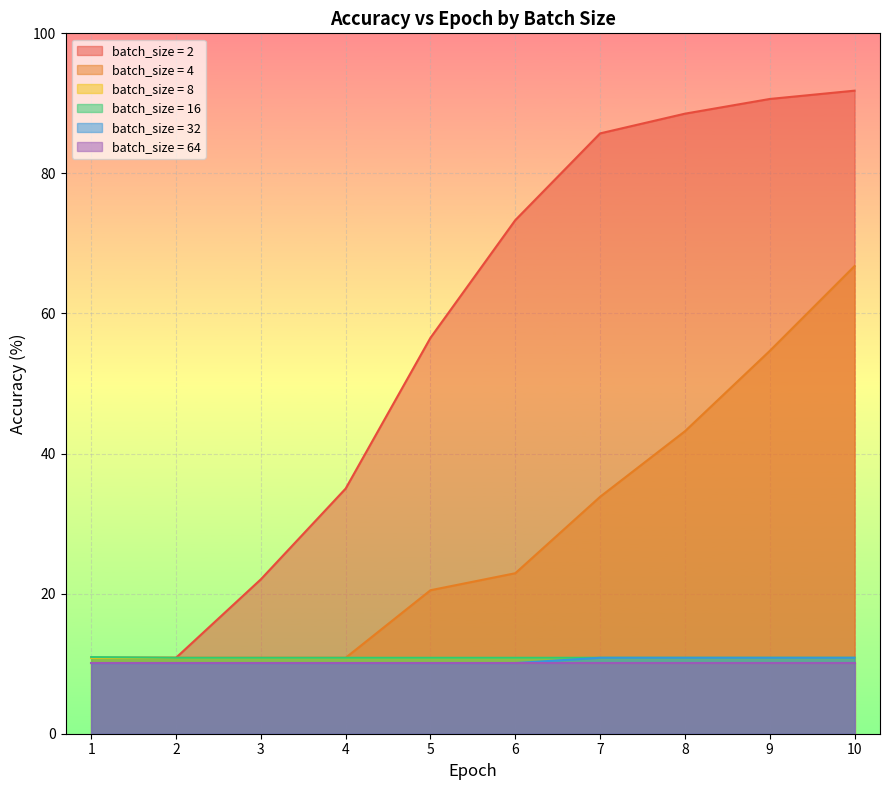

What is the total value across all series at 1?

63.6